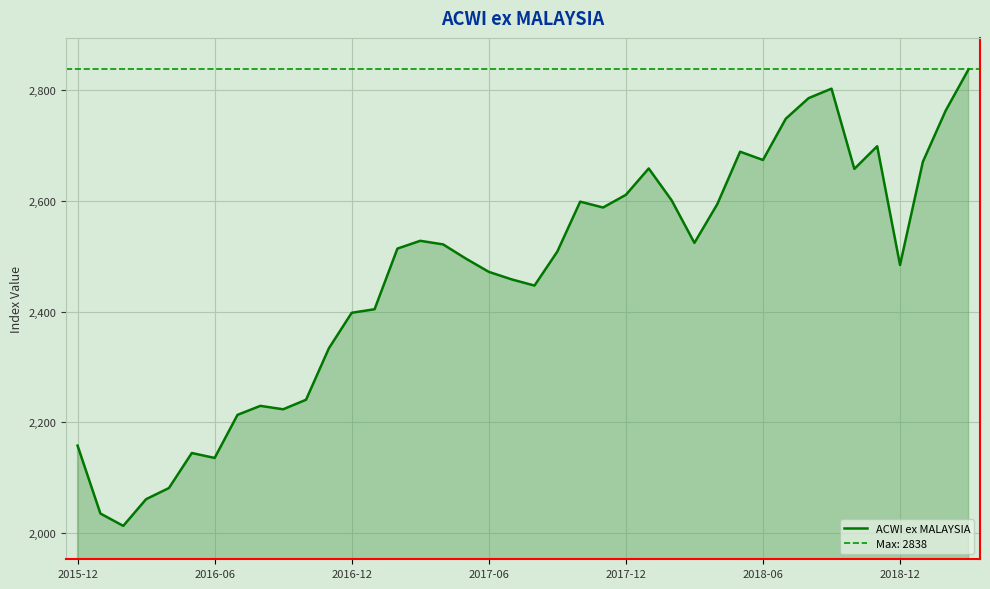

The value at 7 is 679.2. True or false?

False